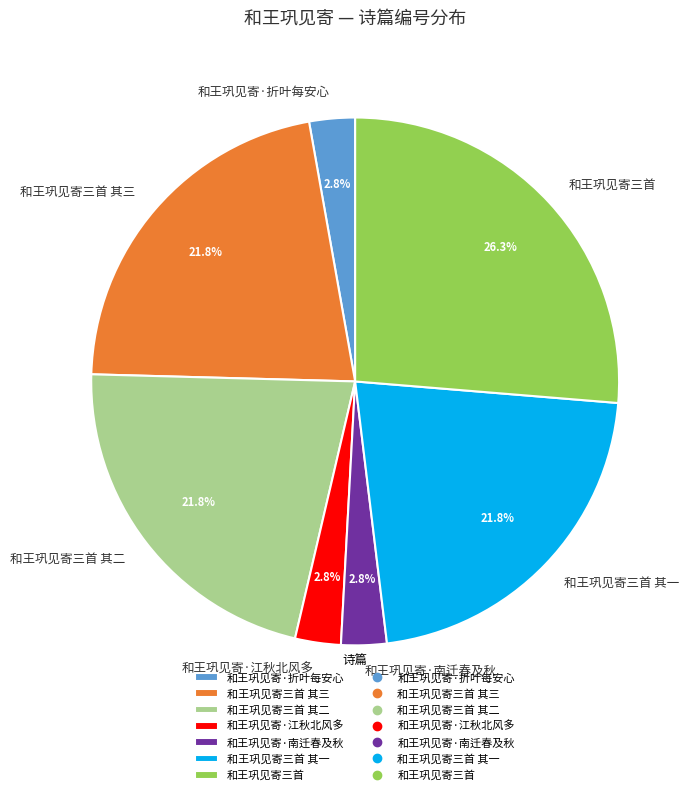

To the nearest percent, what percentage of the pie is 和王巩见寄三首 其二?

22%